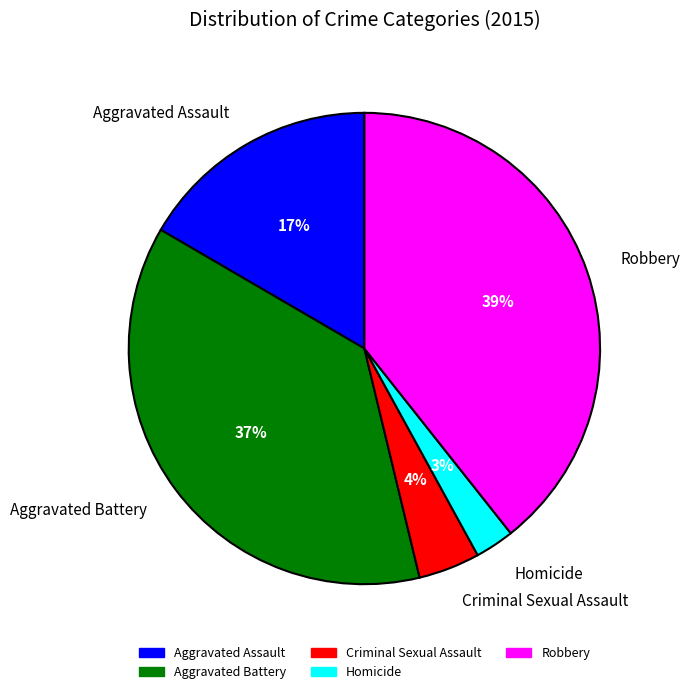

To the nearest percent, what portion does Aggravated Battery represent?

37%